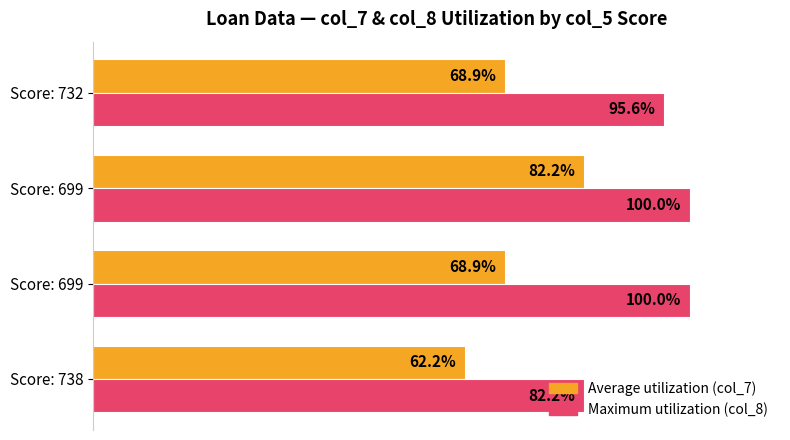

What are all the series names shown in the legend?

Average utilization (col_7), Maximum utilization (col_8)